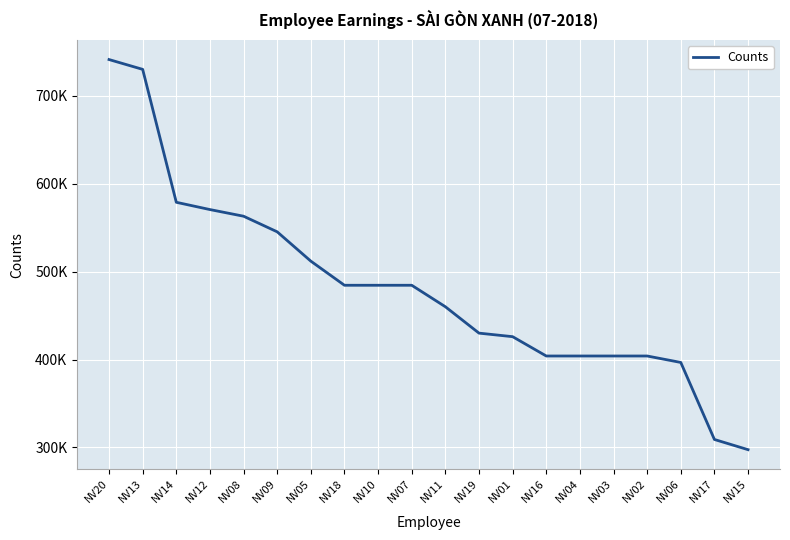

Reading left to right, transcribe all the data shown in this chart.

741032.0	729879.8	578755.9	570487.4	562925.5	545173.8	511845.8	484424.2	484424.2	484424.2	460007.6	430002.8	425974.7	404004.7	404004.7	404004.7	404004.7	396674.9	309097.3	297506.1